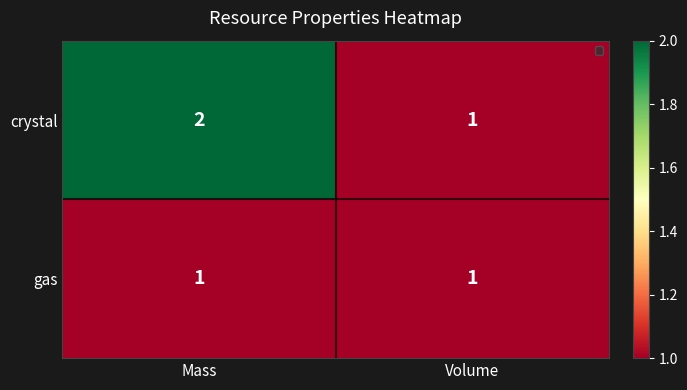

Which category has the highest value in the crystal series?

Mass